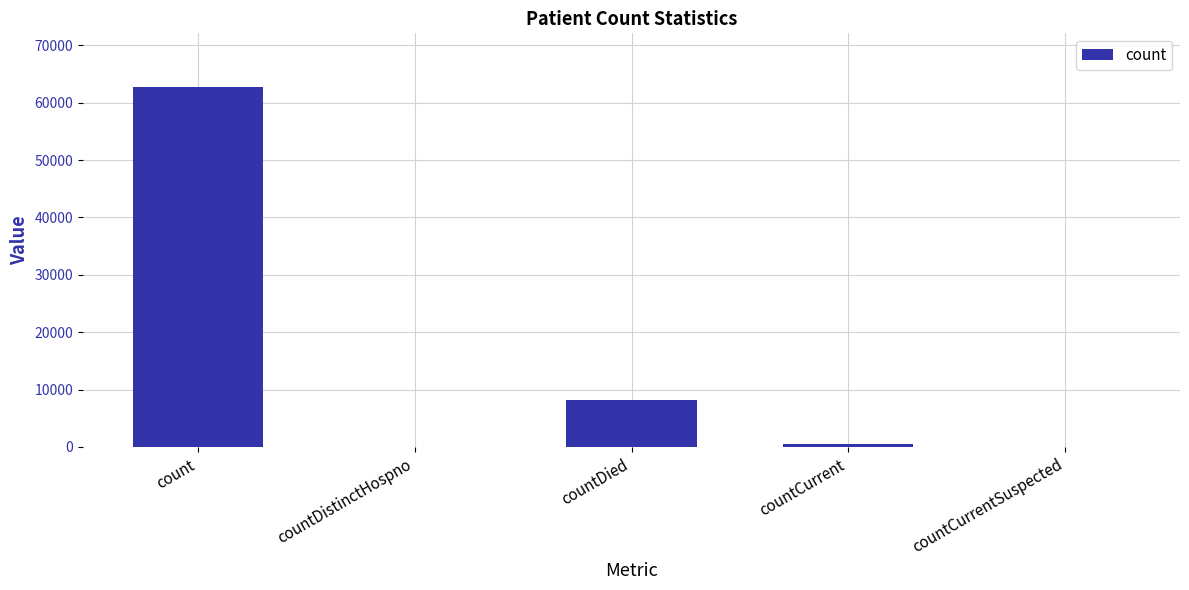

Count the number of data series in this chart.

1